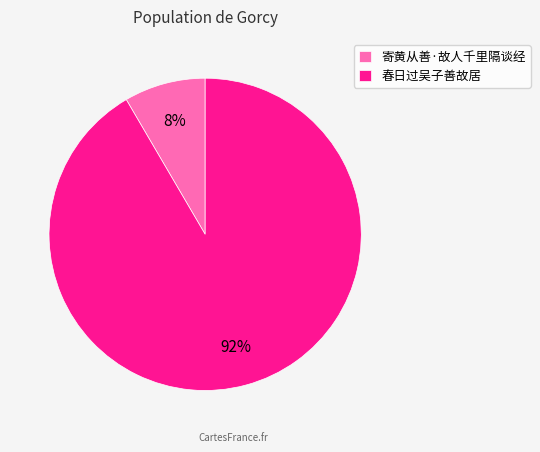

Rank the categories by value from lowest to highest.

寄黄从善·故人千里隔谈经, 春日过吴子善故居